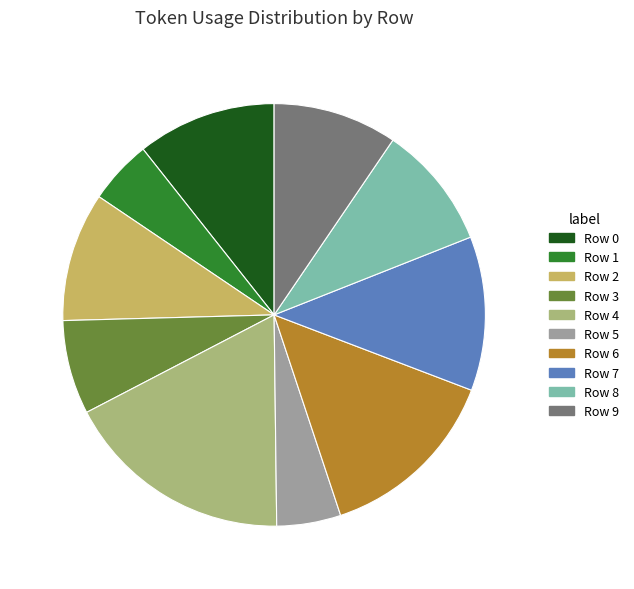

Does Row 0 account for over 50% of the chart?

No